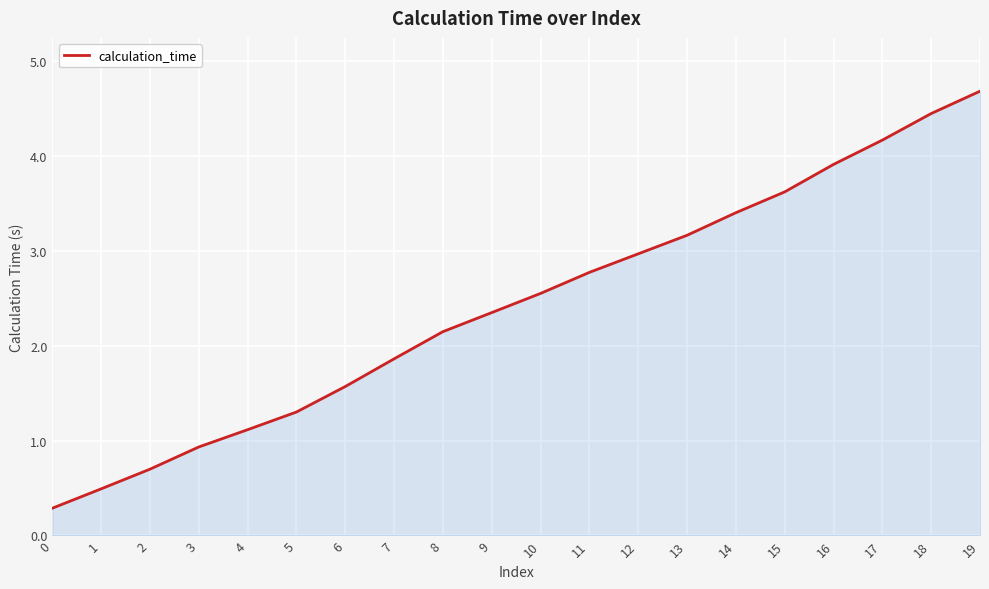

At which label does the data first exceed 2?

8